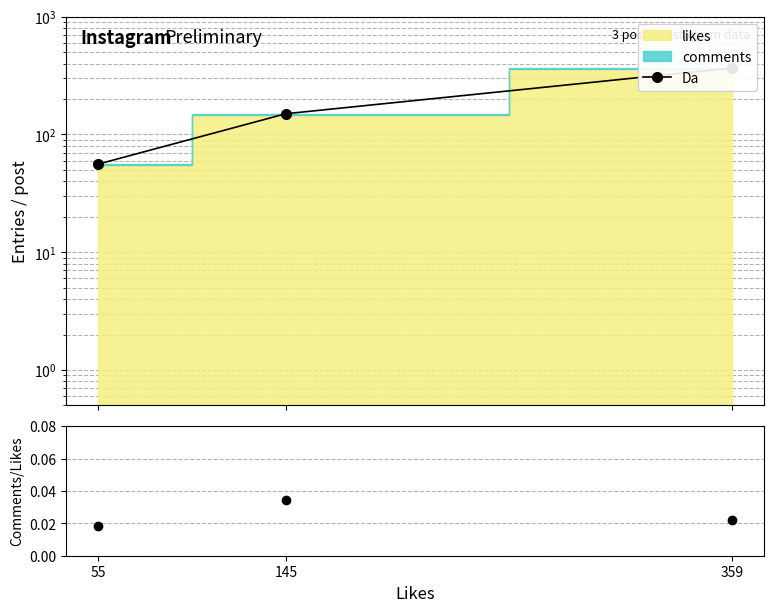

What is the difference between the Da values at 145 and 55?

94.0